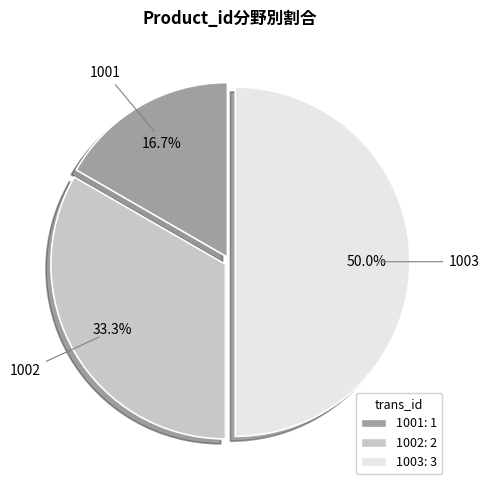

Rank the categories by value from highest to lowest.

1003, 1002, 1001